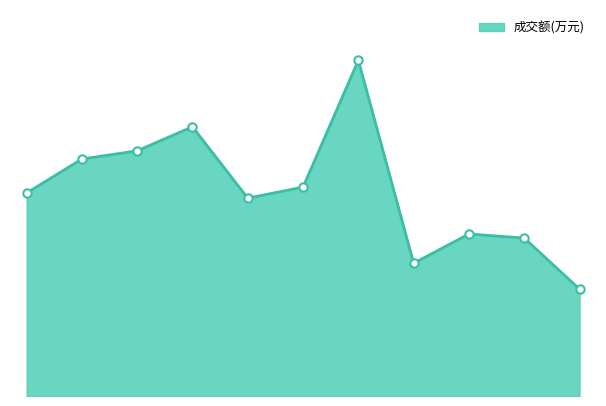

What is the average value?

3364